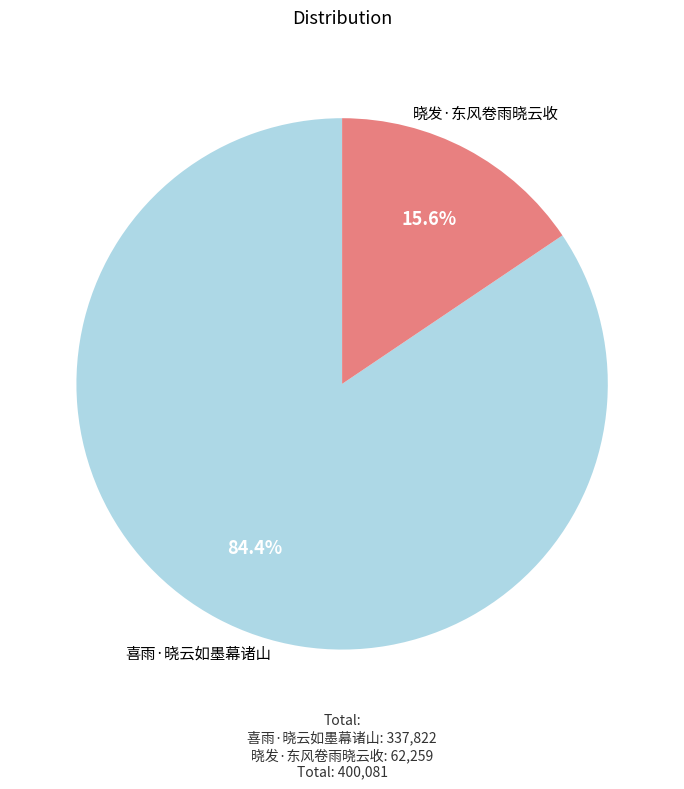

Which category accounts for the majority?

喜雨·晓云如墨幕诸山